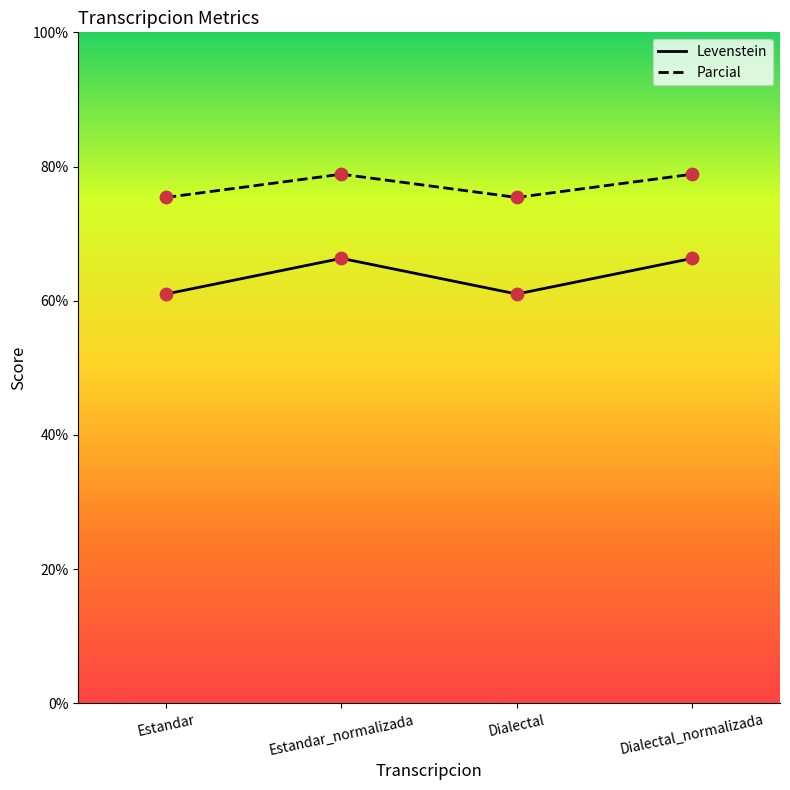

Is the value of Levenstein at Estandar greater than the value of Parcial at Dialectal?

No